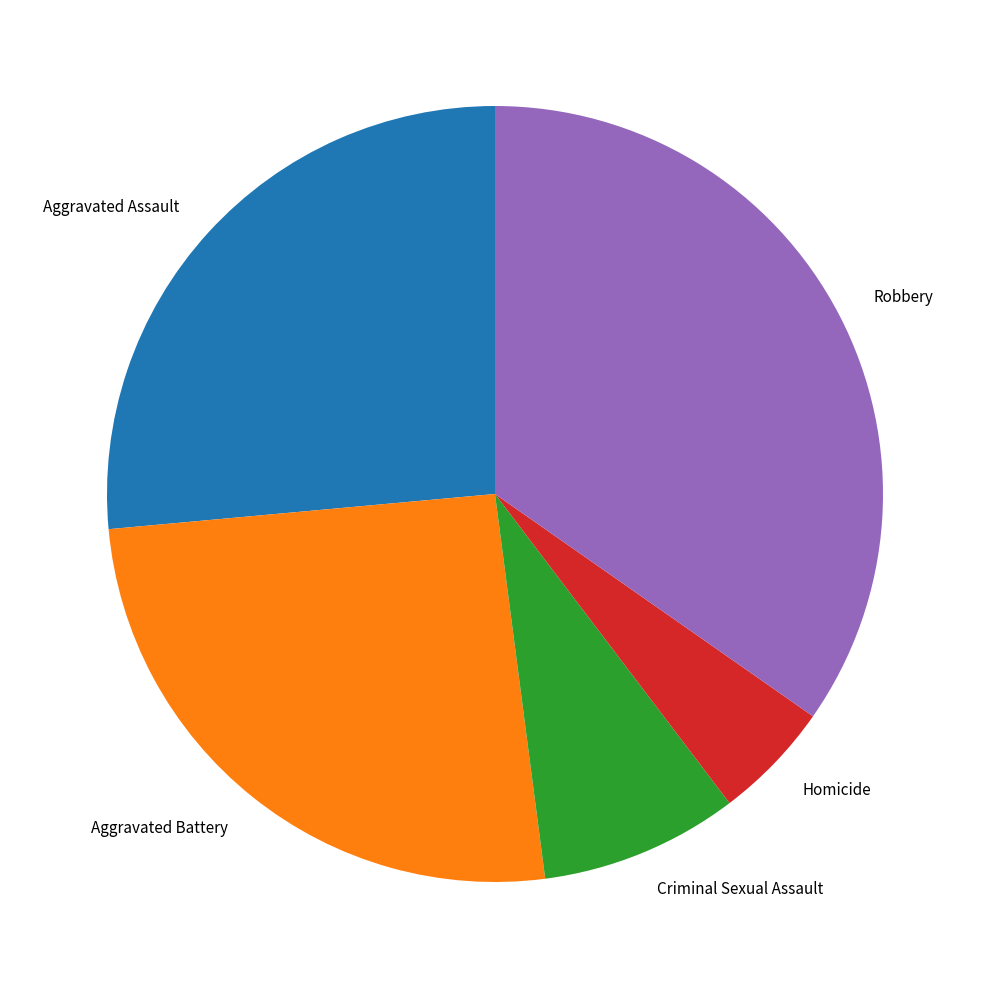

Which slice is the smallest?

Homicide